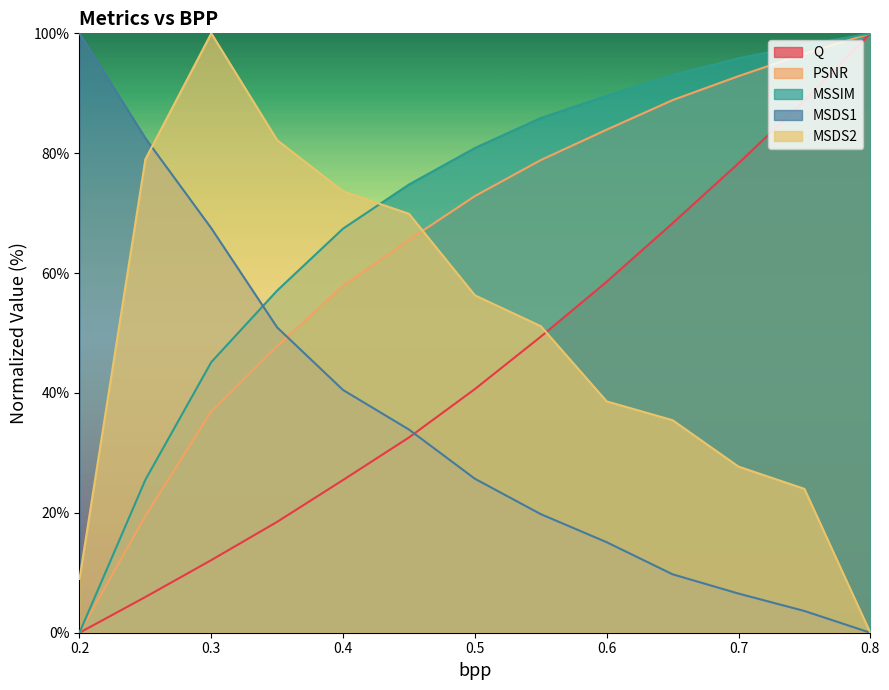

How many lines are shown in the chart?

5